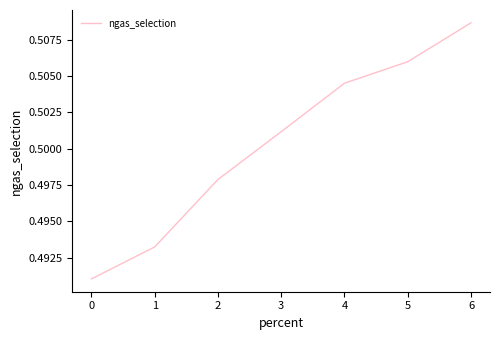

True or false: there are more than 2 points higher than both neighbors.

False